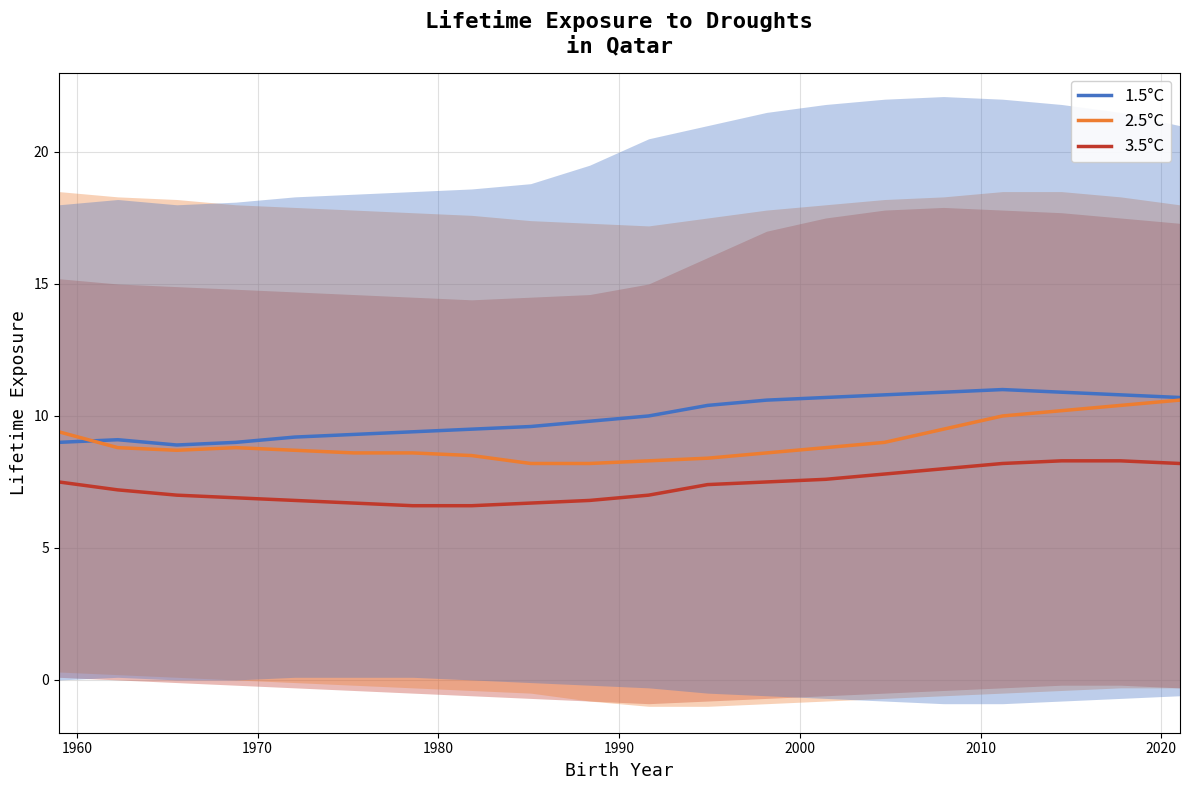

True or false: 1.5°C and 3.5°C cross at least once.

False